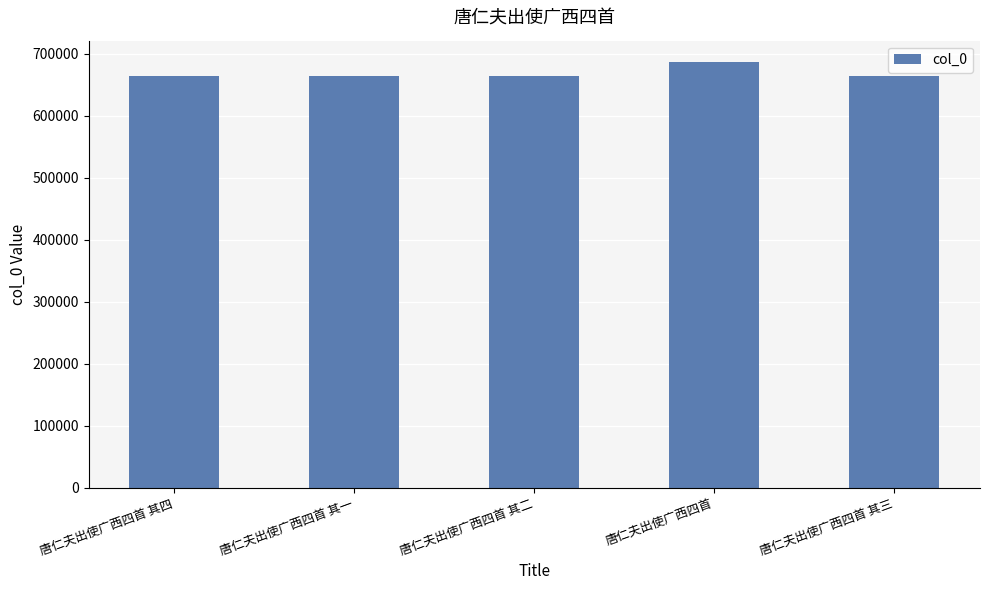

How many categories are shown in the chart?

5